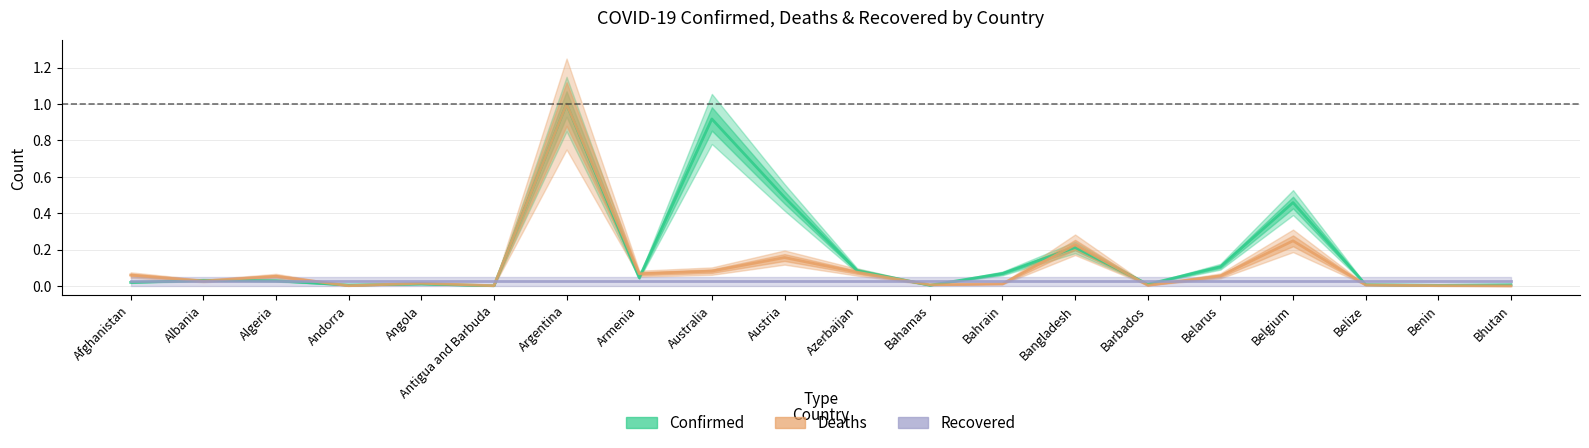

What is the average value of the Deaths series?

0.1